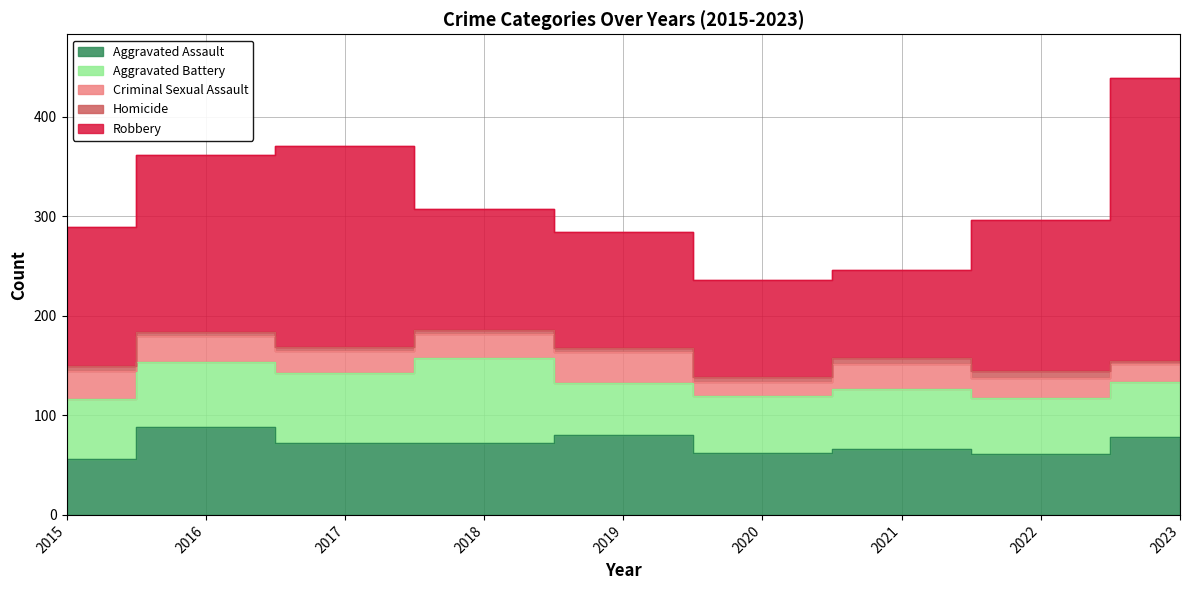

What is the value of the Robbery point at the 6th from the left?

97